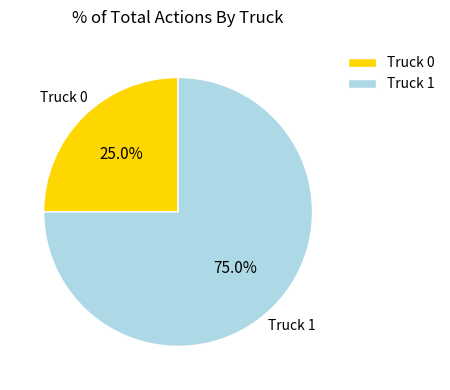

What percentage is the Truck 1 slice, to the nearest percent?

75%